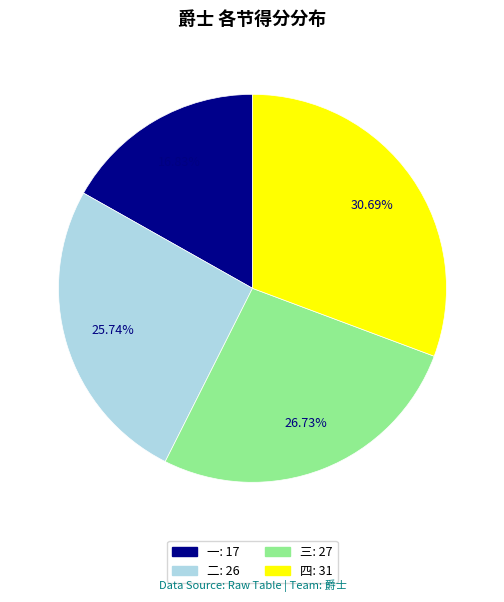

What percentage is the 一 slice, to the nearest percent?

17%